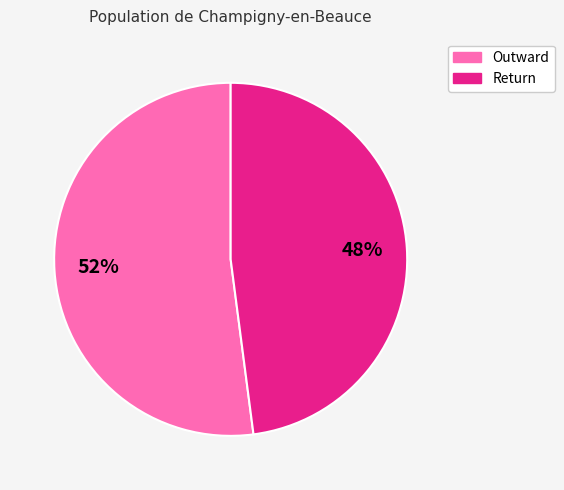

To the nearest percent, what portion does Return represent?

48%